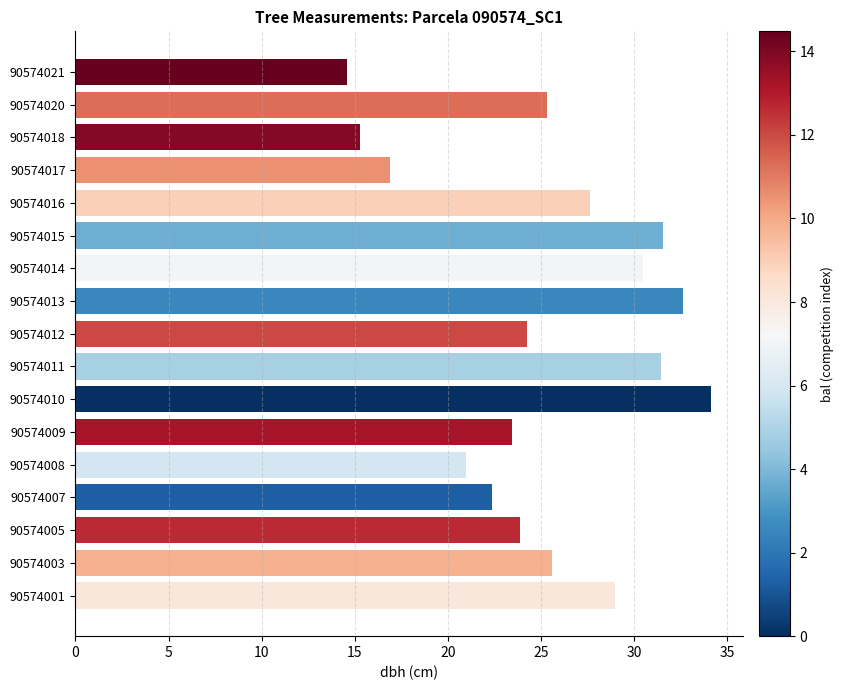

Approximately how many times larger is the value at 90574020 compared to 90574013?

0.8